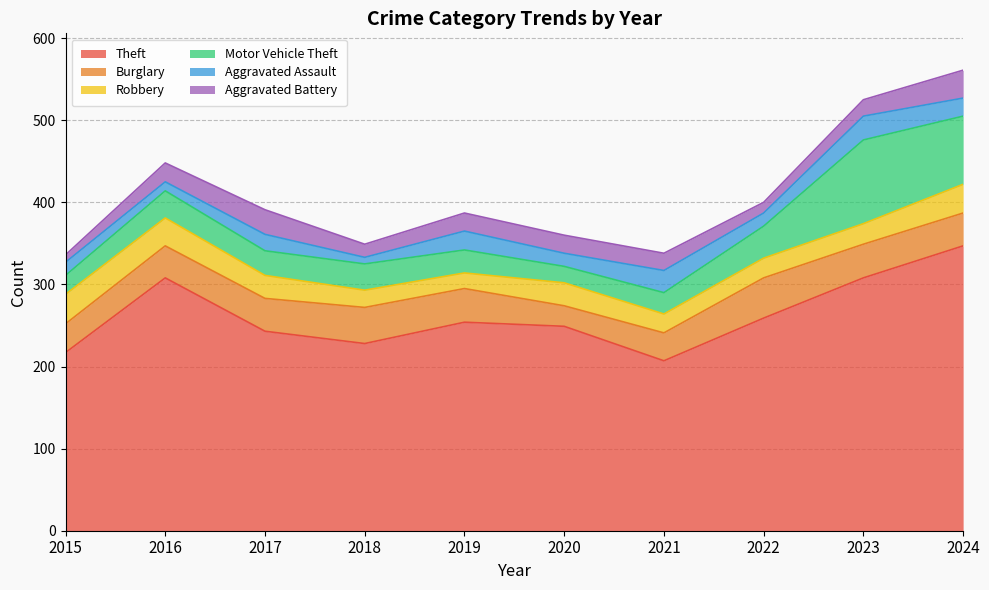

What is the difference between the Aggravated Assault values at 2018 and 2015?

8